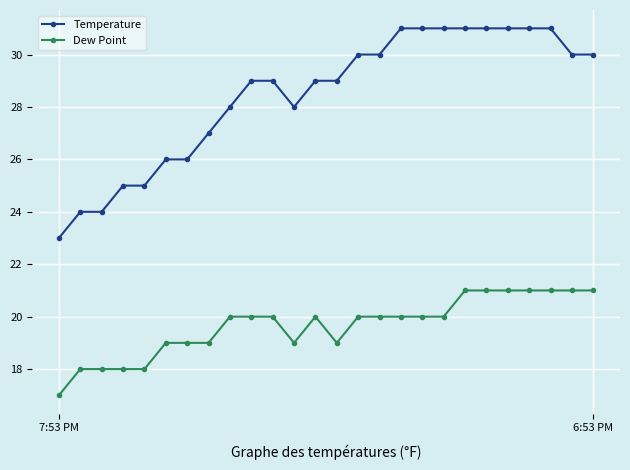

What is the average value of the Dew Point series?

20